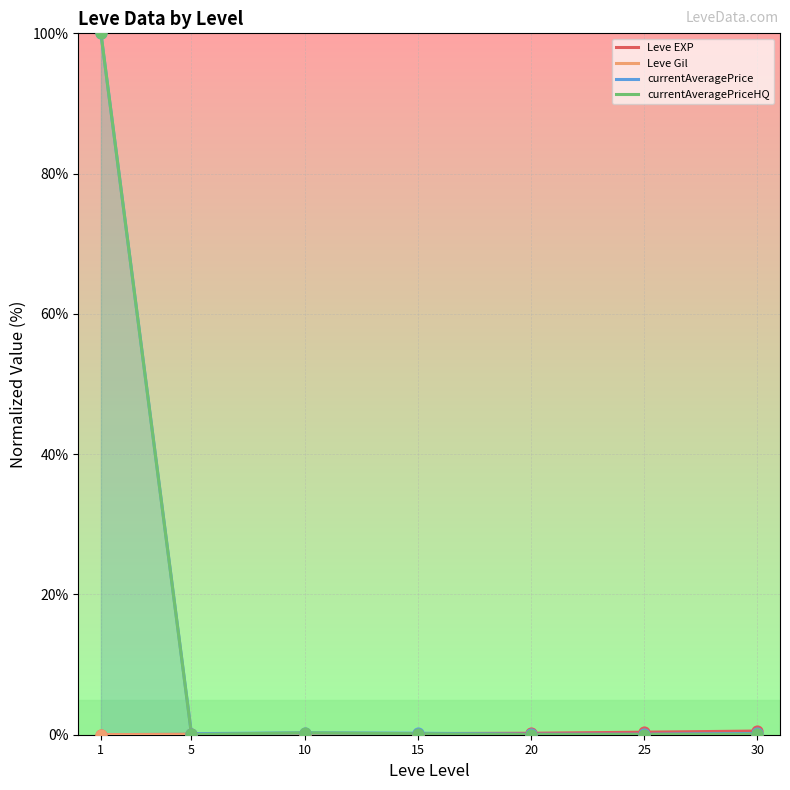

At which category is the sum across all series the highest?

1